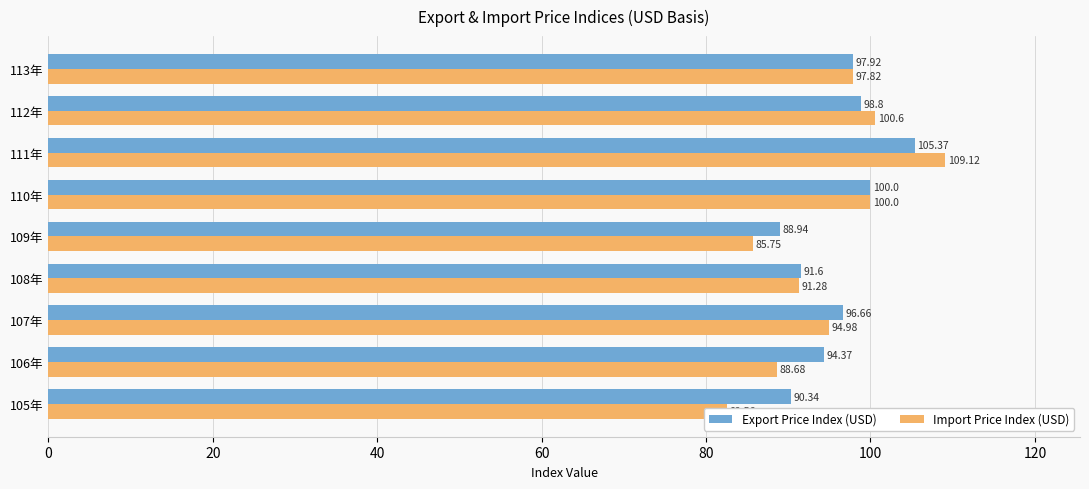

What is the smallest value displayed?

82.6